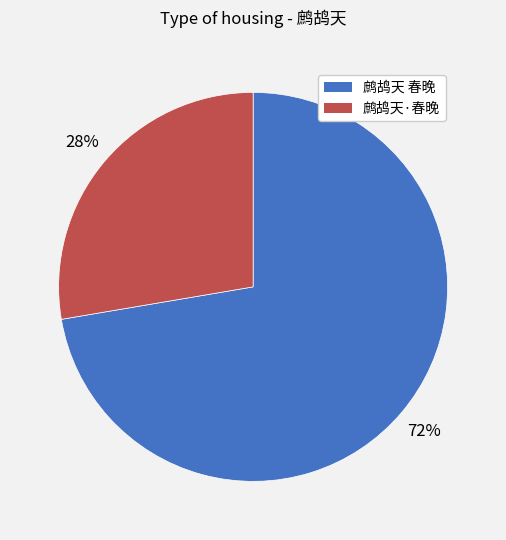

To the nearest percent, what portion does 鹧鸪天·春晚 represent?

28%